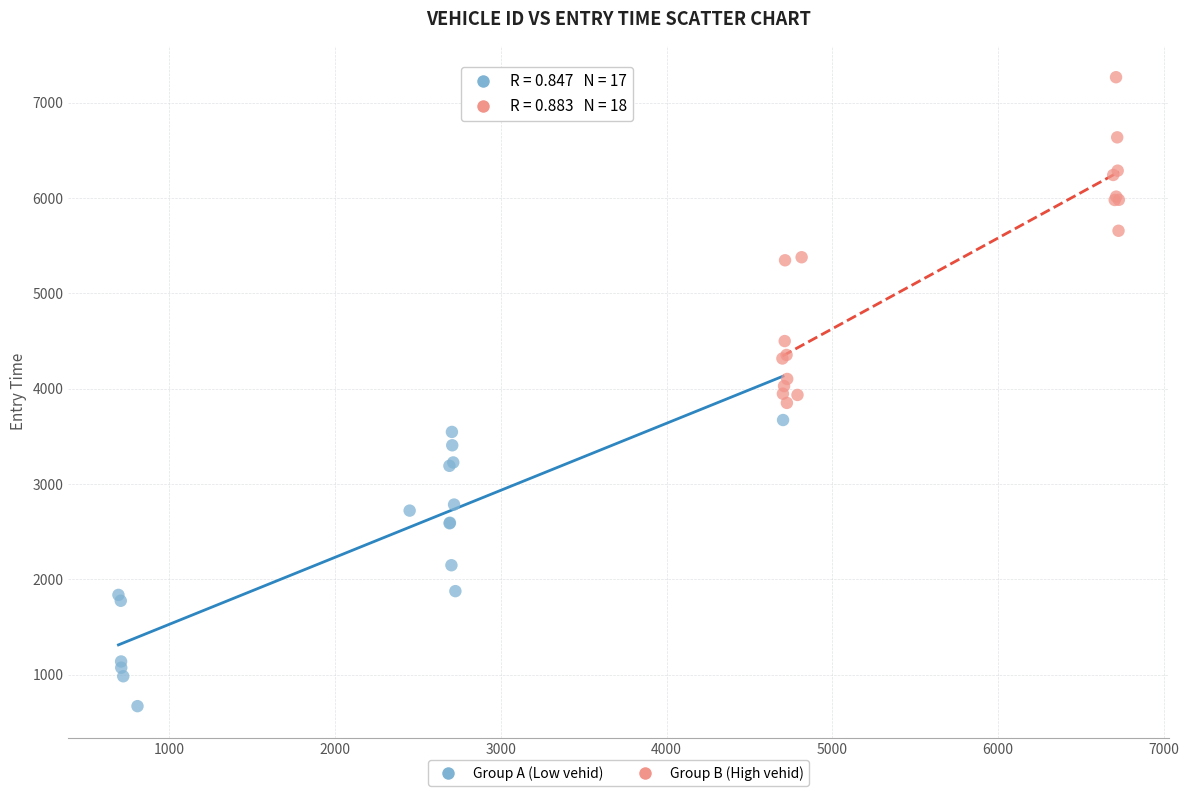

Which series has the largest Y range (max minus min)?

Group B (High vehid)